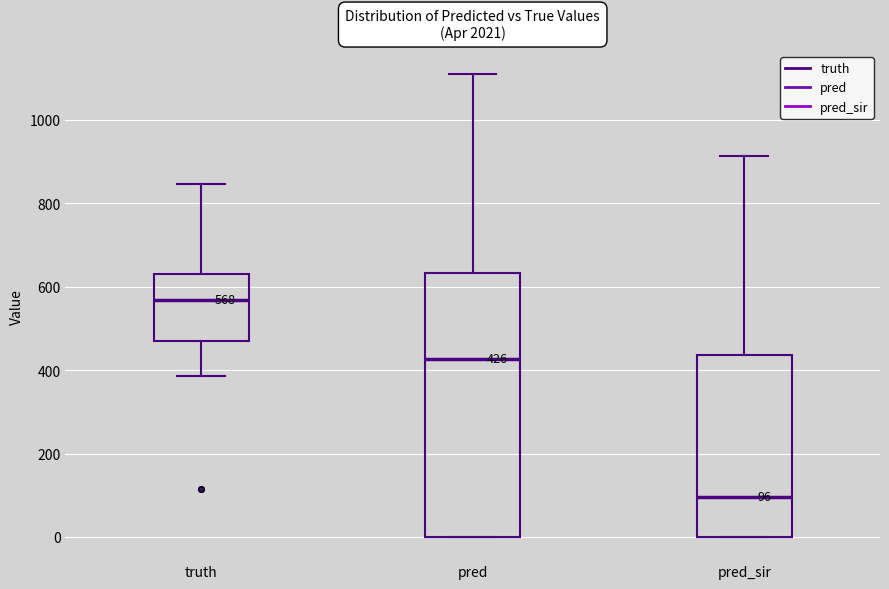

Which box has the lowest median line?

pred_sir